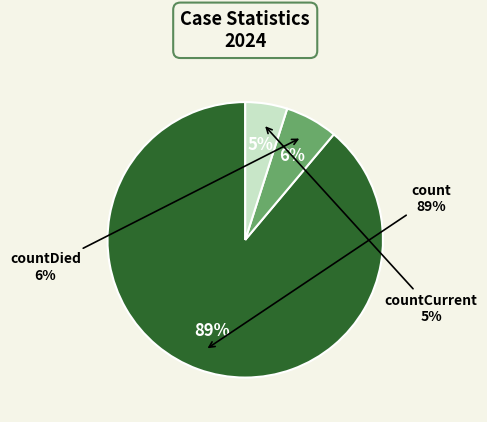

Count the number of slices in the pie.

3